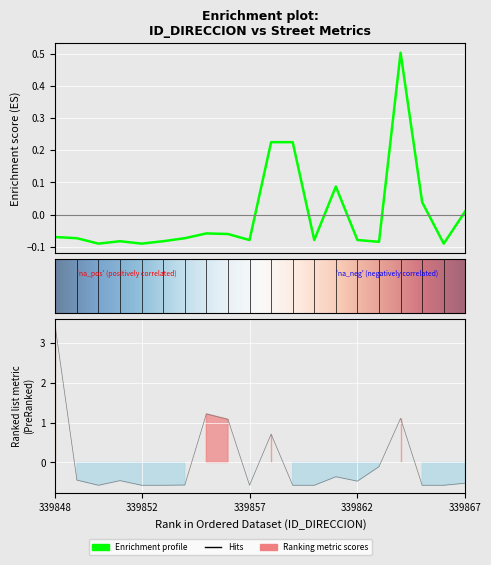

Between 339851 and 339857, which is larger?

339857